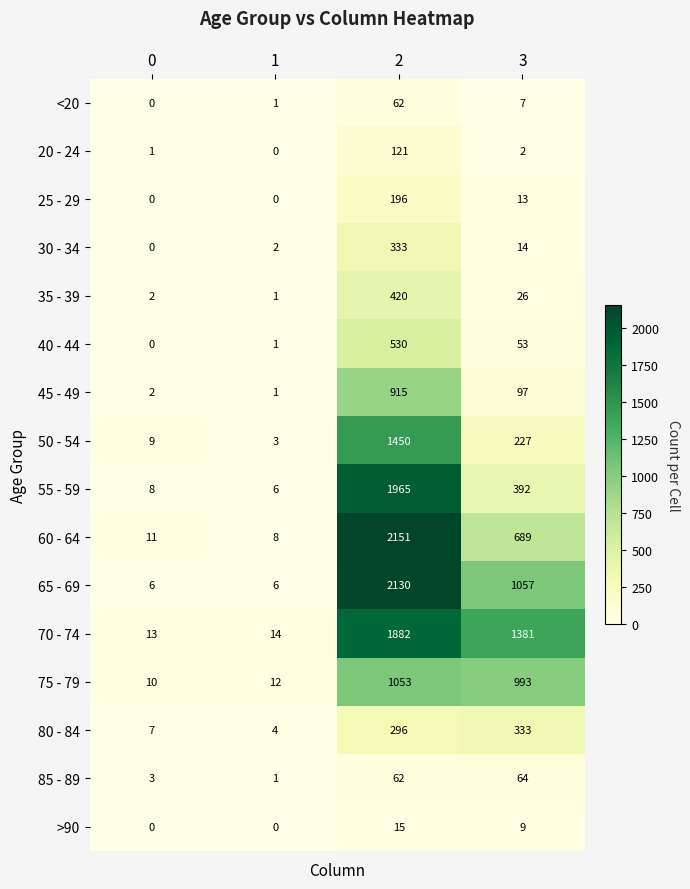

Is it true that 25 - 29 equals -85 at 1?

False